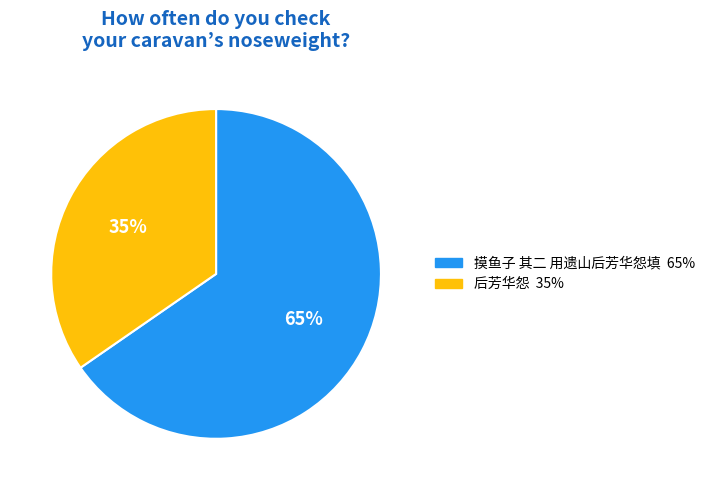

Between 摸鱼子 其二 用遗山后芳华怨填 and 后芳华怨, which is larger?

摸鱼子 其二 用遗山后芳华怨填